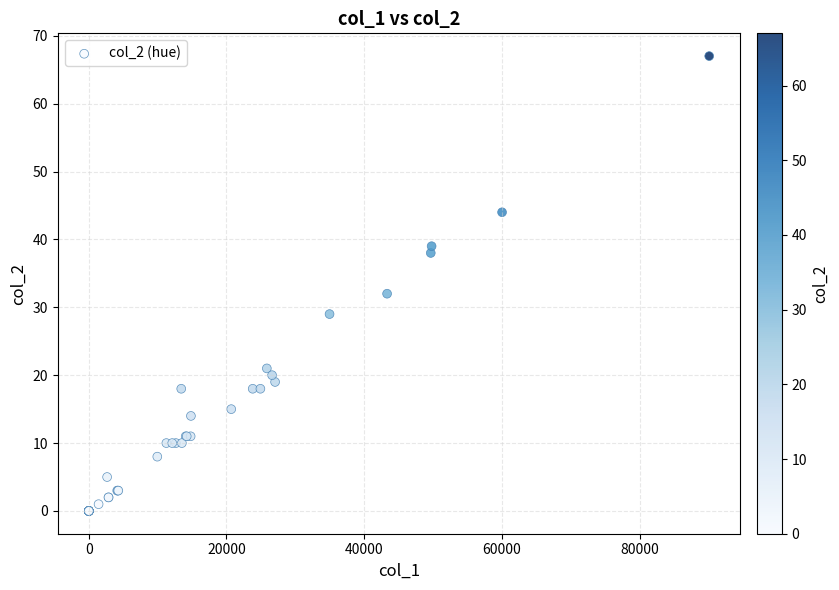

What Y value in the scatter plot is closest to 33?

32